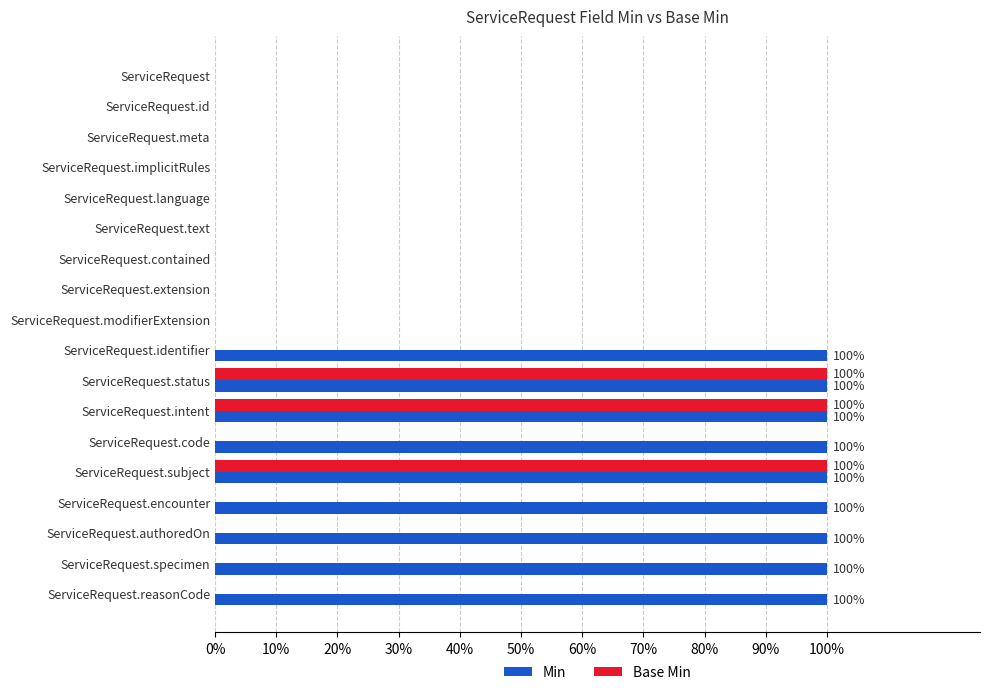

Which series has the largest total across all categories?

Min